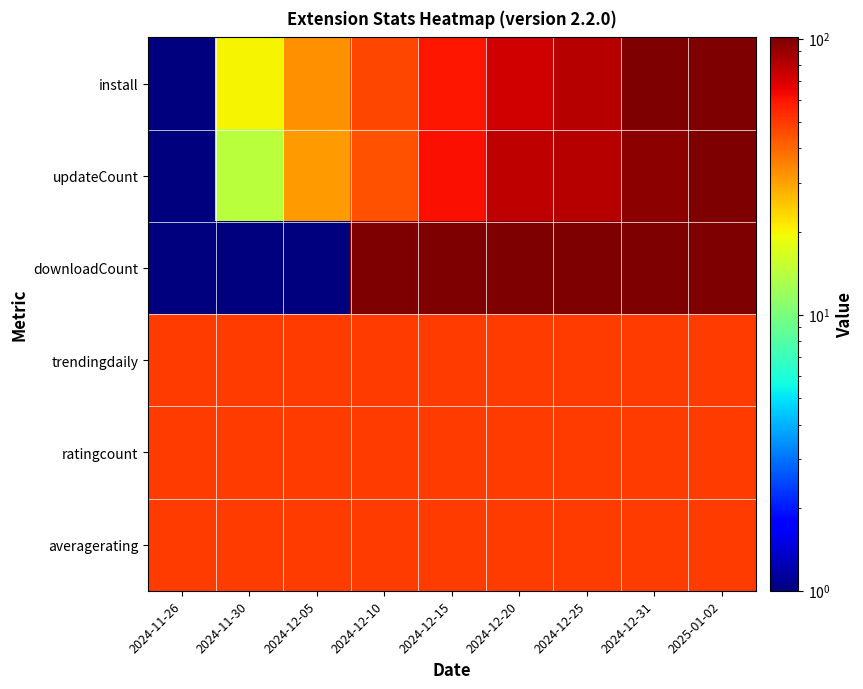

Between 2024-12-25 and 2024-12-31, which series saw the biggest shift?

install